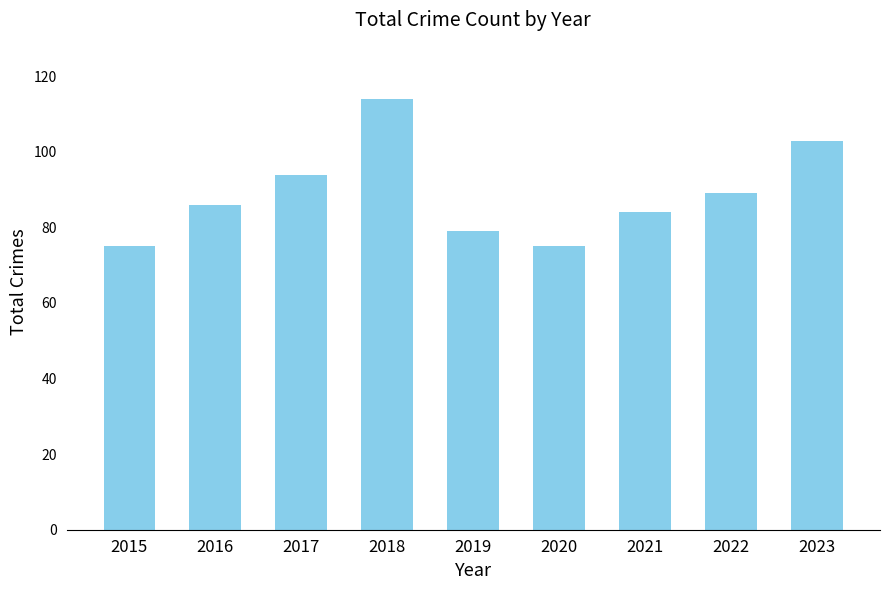

What is the maximum value shown in the chart?

114